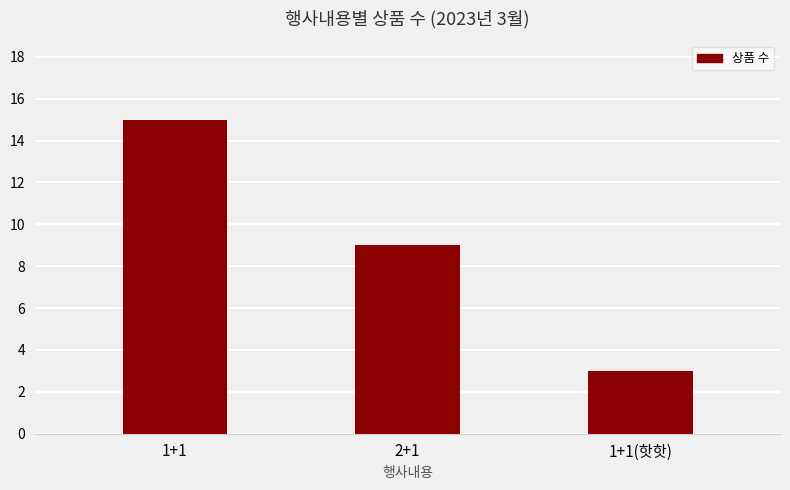

Between 2+1 and 1+1, which is larger?

1+1